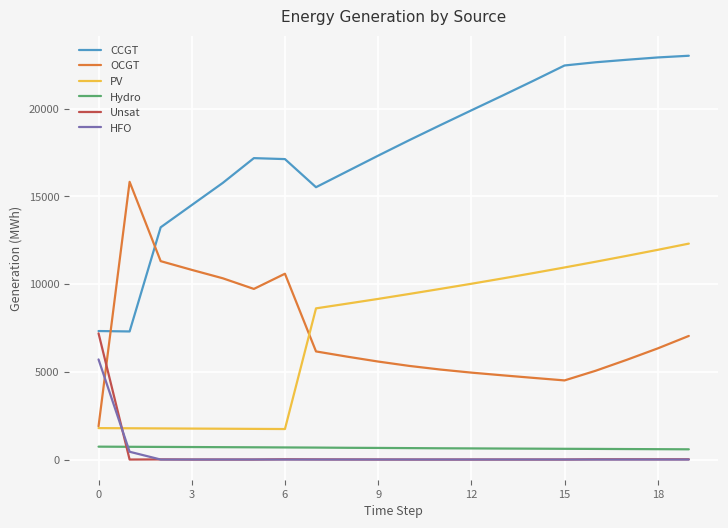

Which series has the largest range (max minus min)?

CCGT